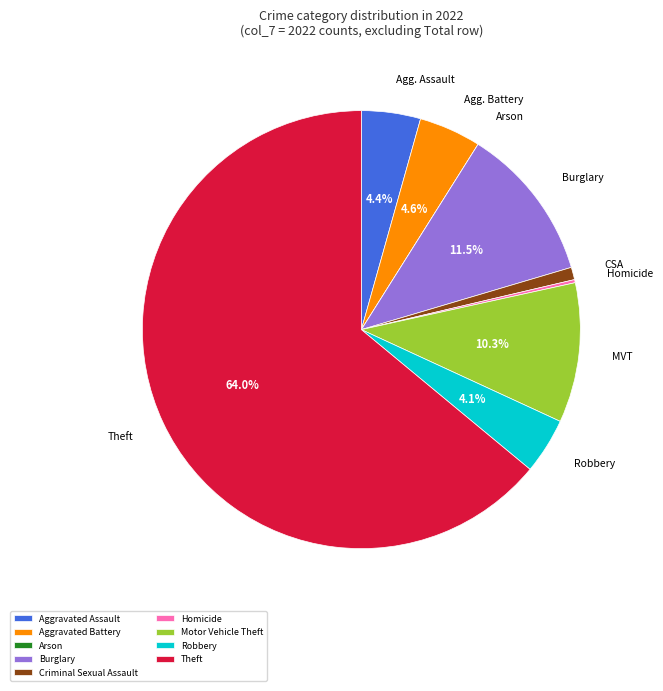

Is there any slice that represents more than half of the pie?

Yes